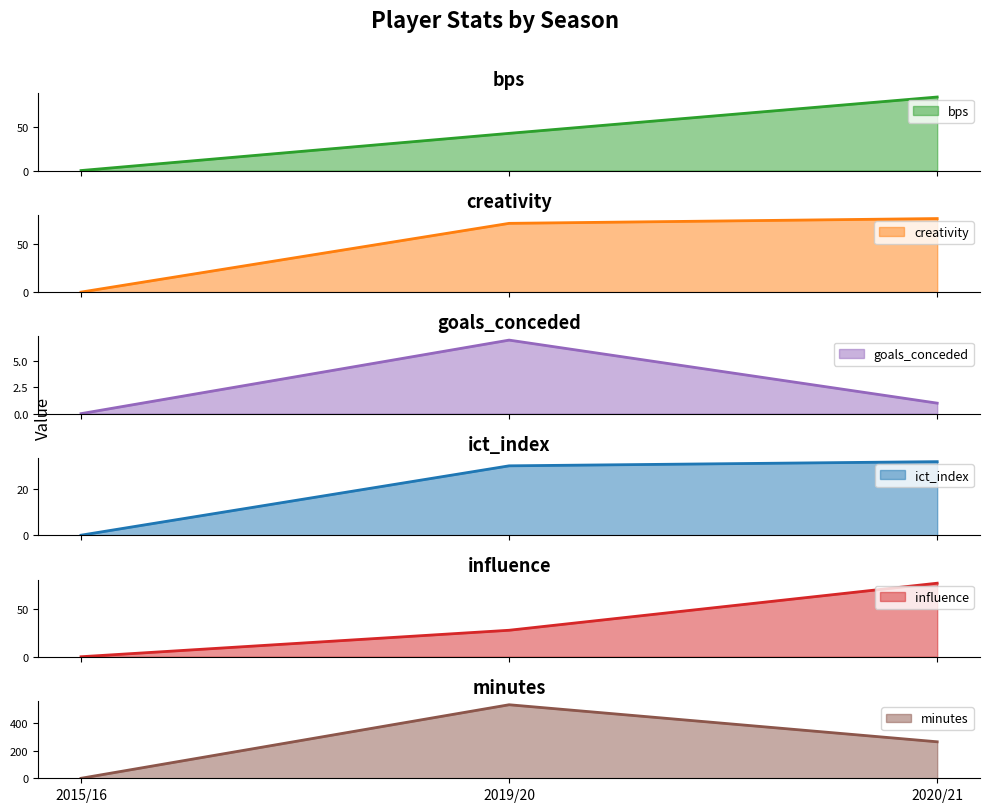

What is the difference between the maximum and second lowest values in the ict_index series?

1.8